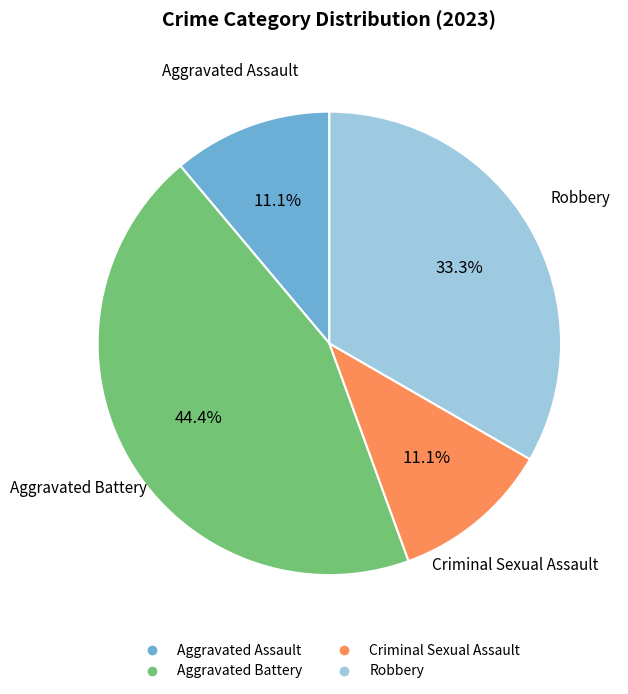

To the nearest percent, what is the average slice percentage?

25%